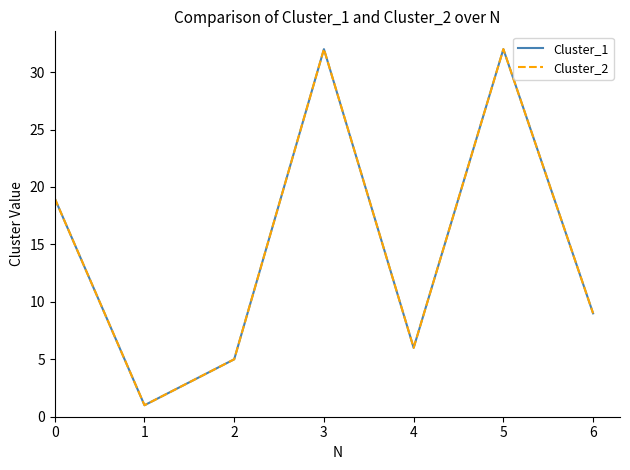

Does the chart display data point markers on the line(s)?

No